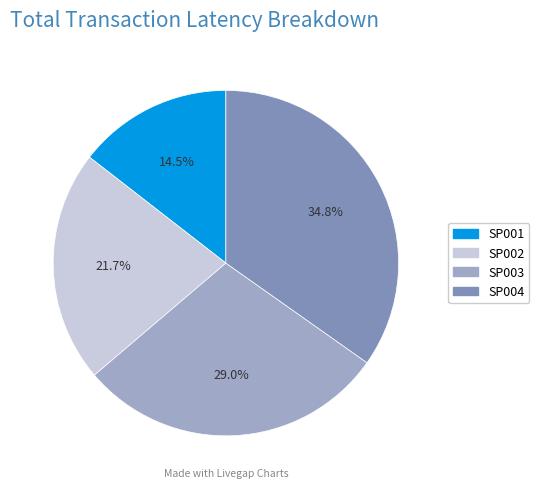

True or false: SP002 accounts for 22% of the total.

True